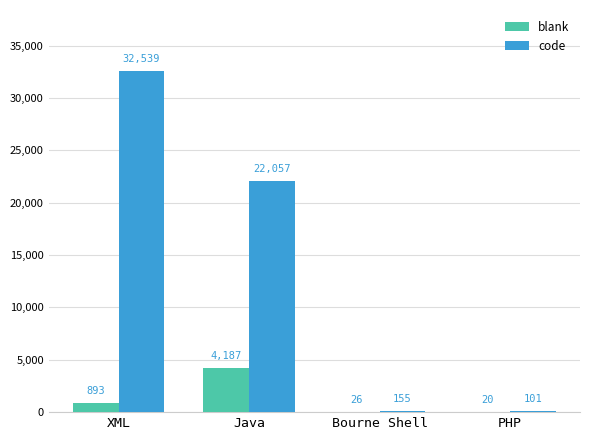

Where does the code series first go above 22057?

XML